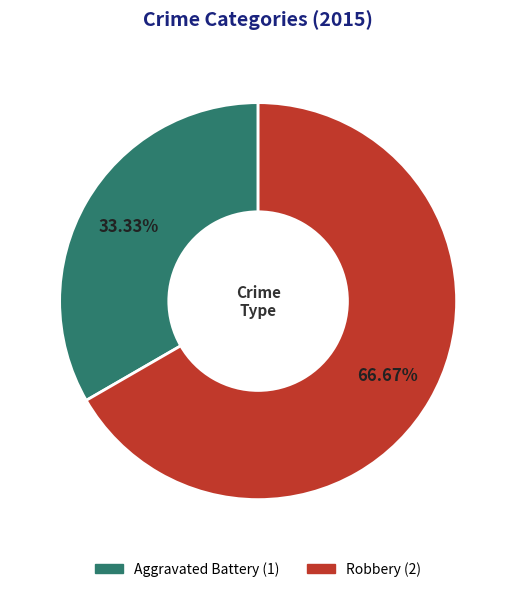

Which category accounts for the majority?

Robbery